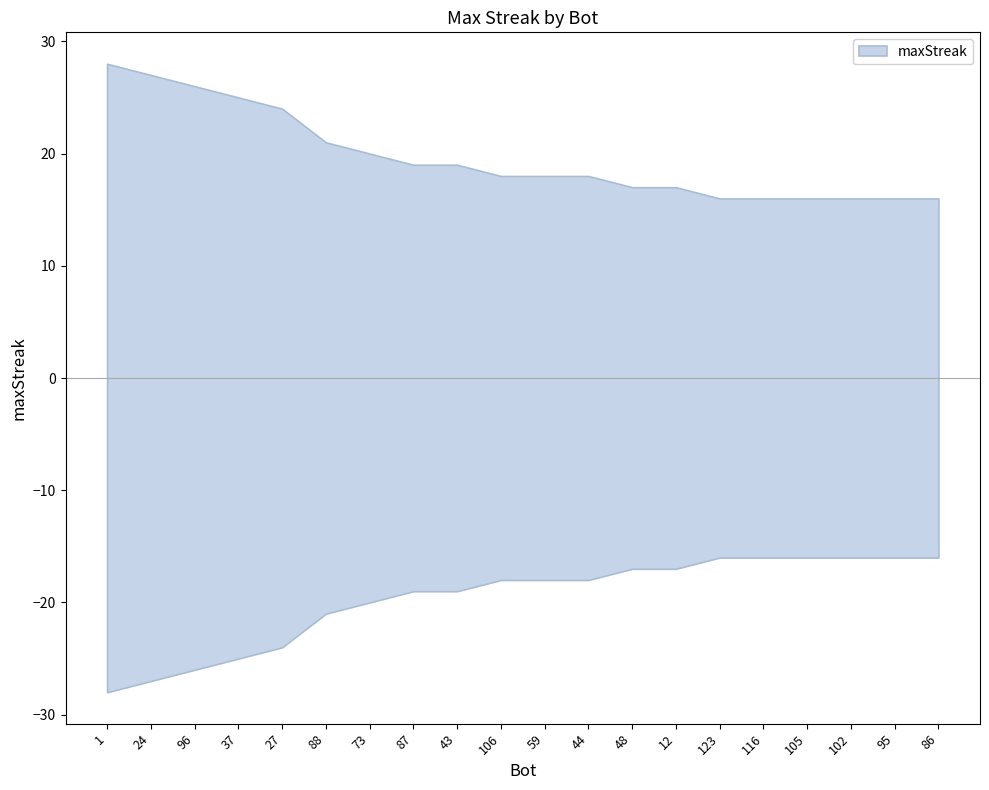

What is the label of the 8th point from the left?

87